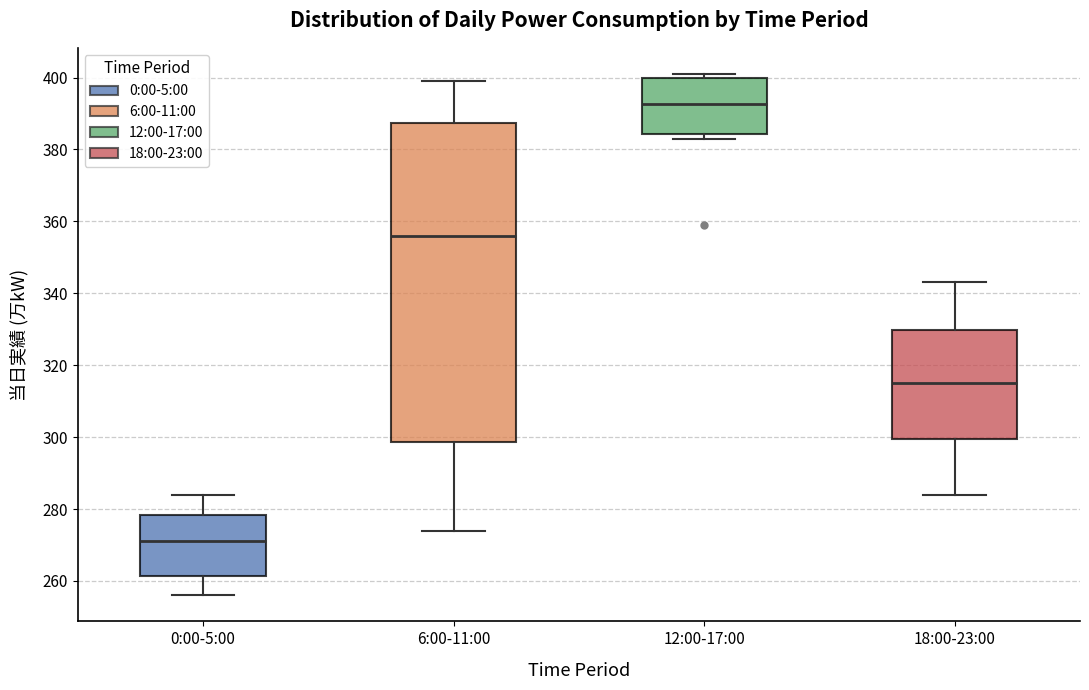

Which box is the tallest, from its lower edge to its upper edge?

6:00-11:00